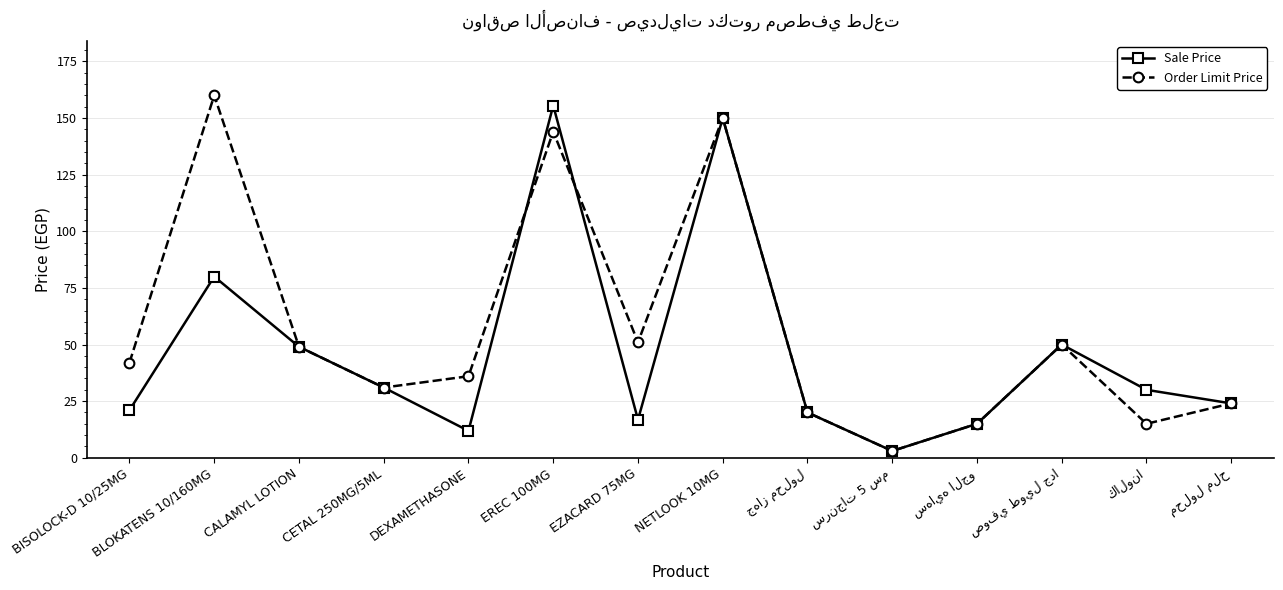

In Sale Price, how many points are lower than both neighbors (excluding endpoints)?

3